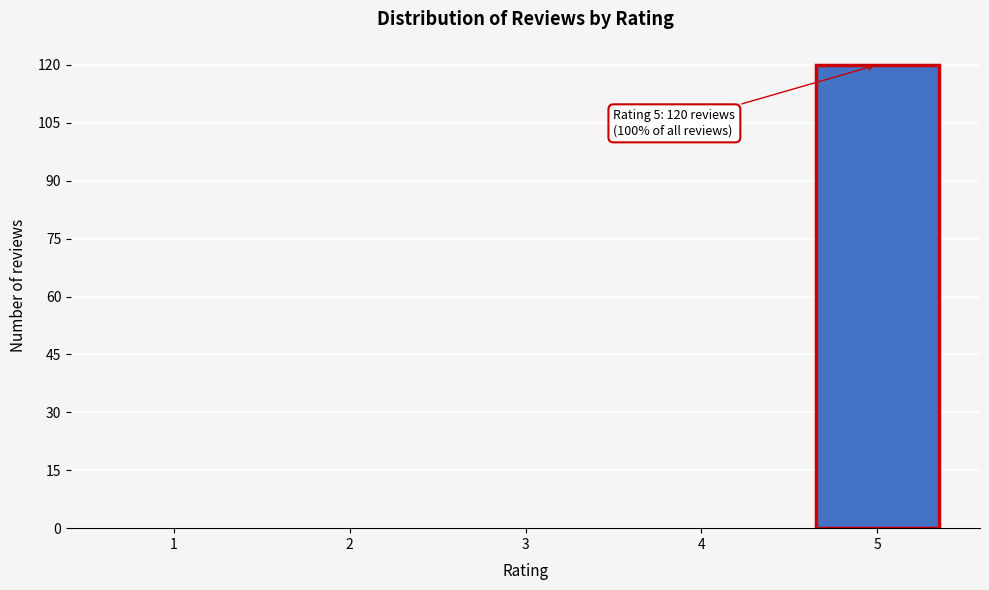

Reading left to right, transcribe all the data shown in this chart.

1=0	2=0	3=0	4=0	5=120